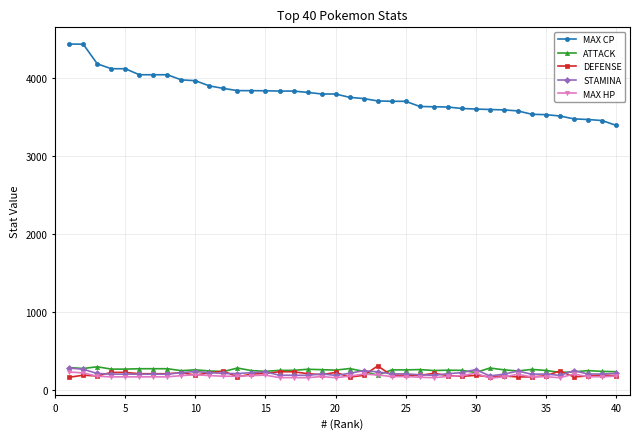

Which series has the largest range (max minus min)?

MAX CP